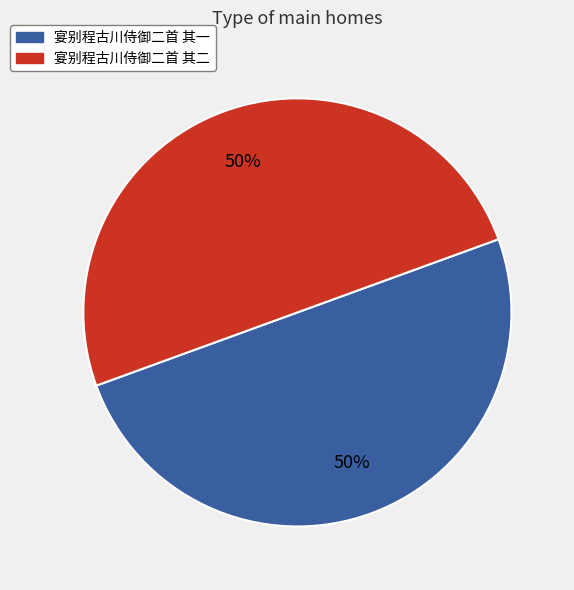

To the nearest percent, what portion does 宴别程古川侍御二首 其二 represent?

50%